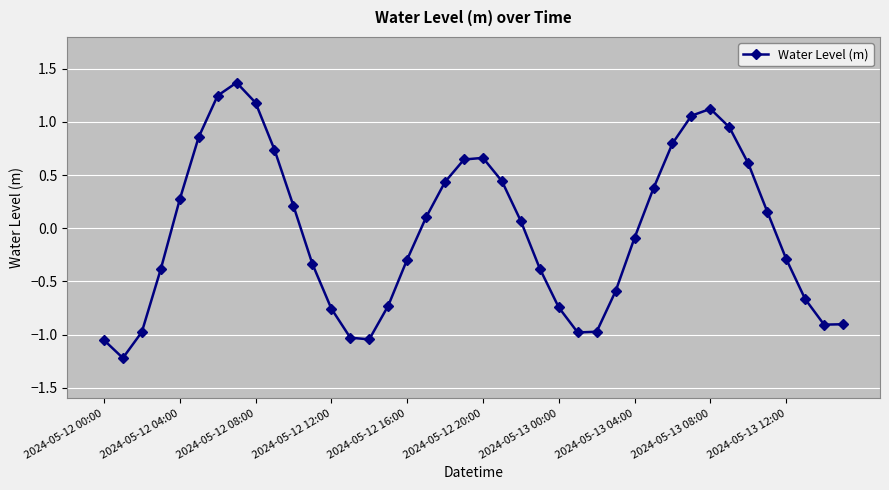

Does the chart have visible grid lines?

Yes